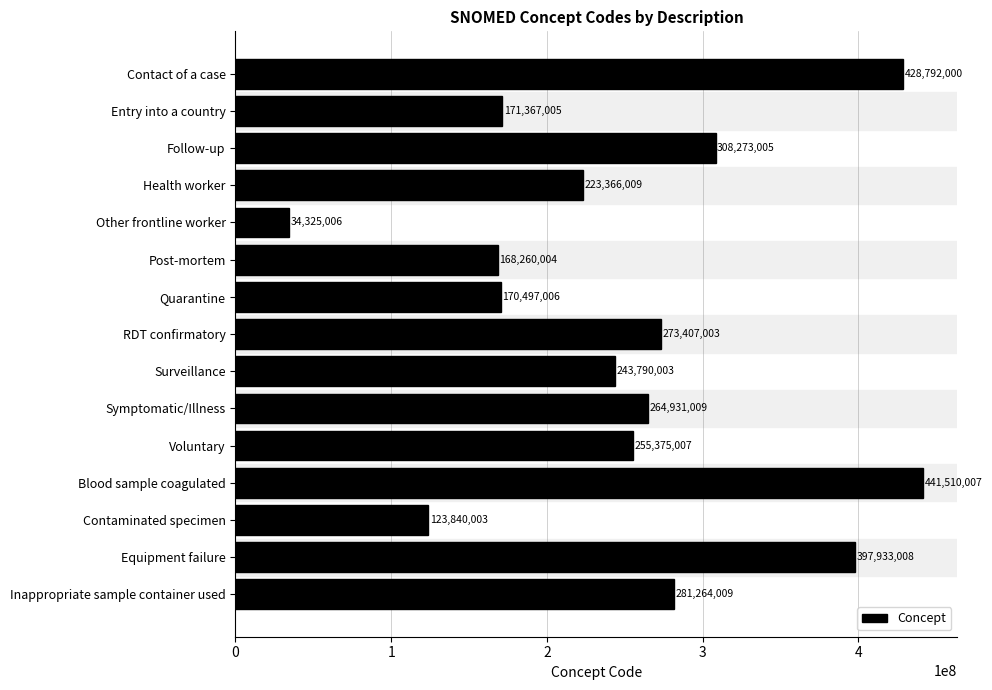

What position from the bottom is Entry into a country?

14